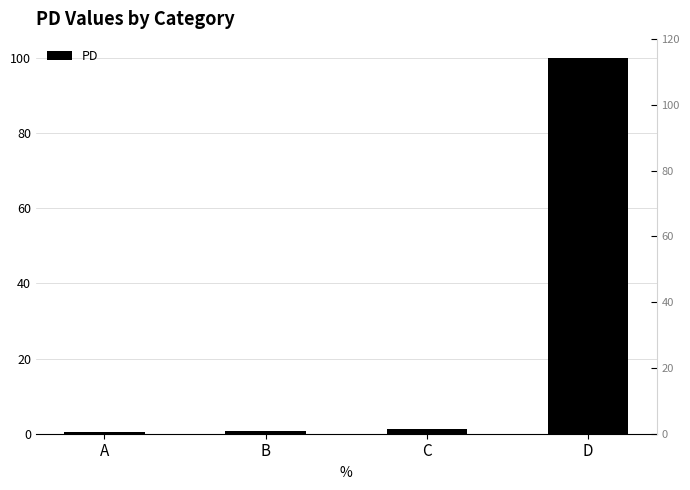

What is the difference between the values at C and A?

0.9